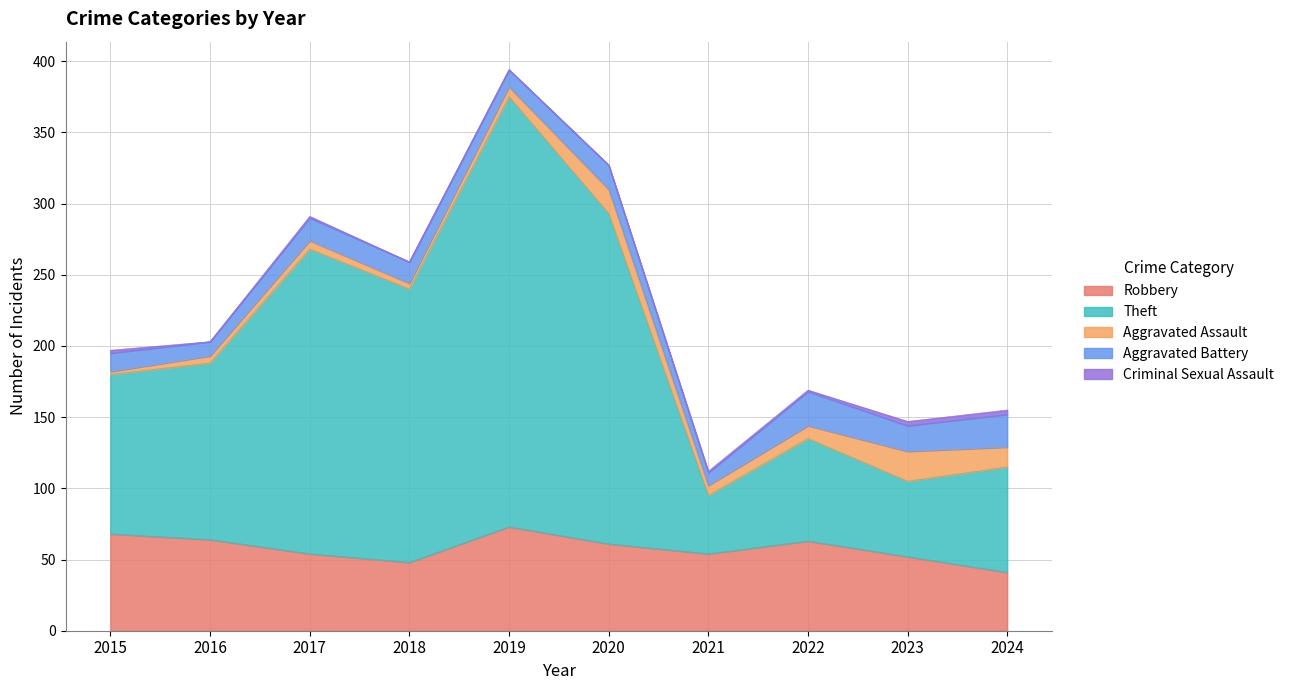

How many lines are shown in the chart?

5